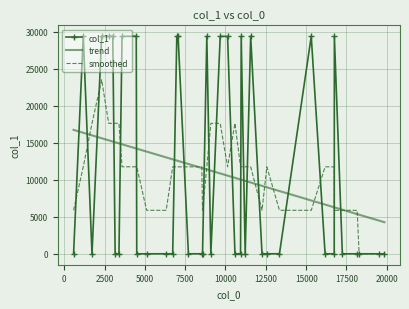

Which series has the widest spread of values?

col_1